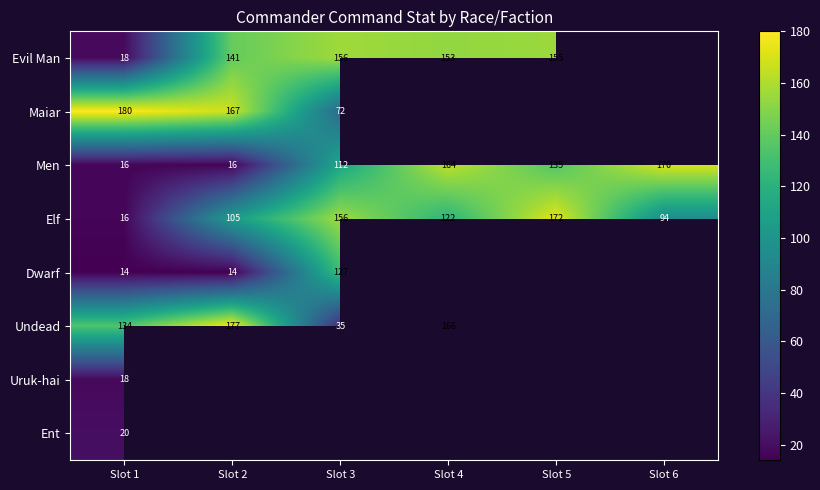

Is it true that Men equals 165.5 at Slot 3?

False